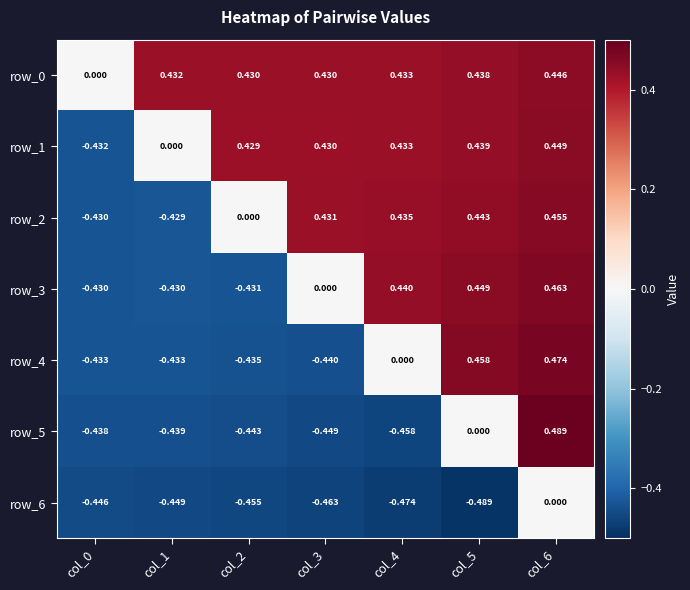

Is the value of row_5 at col_0 greater than the value of row_4 at col_1?

No